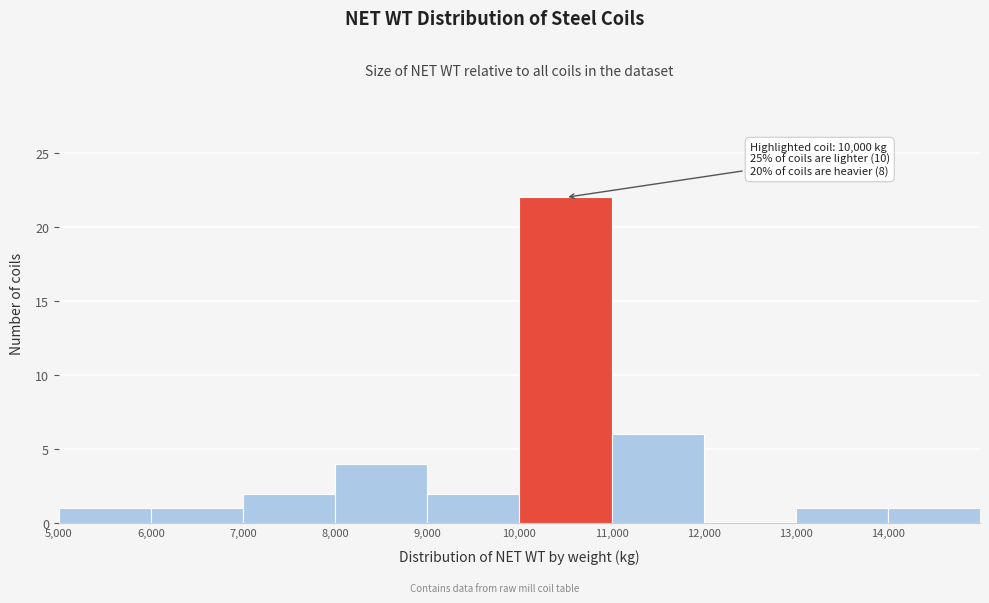

Which range on the x-axis has the tallest bar?

10000 to 11000